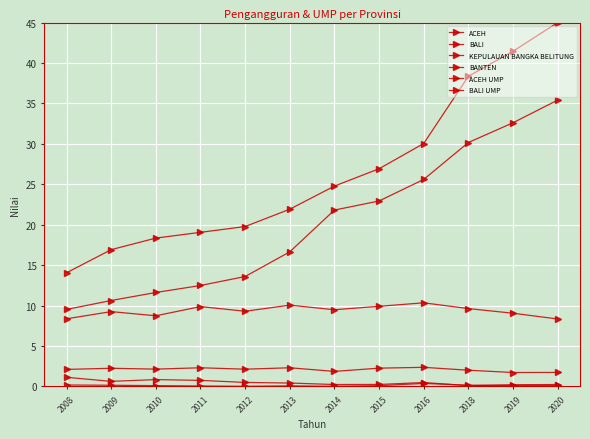

How many data points in BALI UMP are above 21?

6